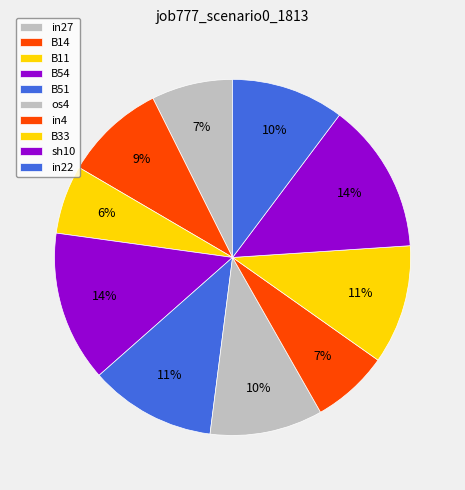

Is it true that sh10 is 14% of the pie?

True